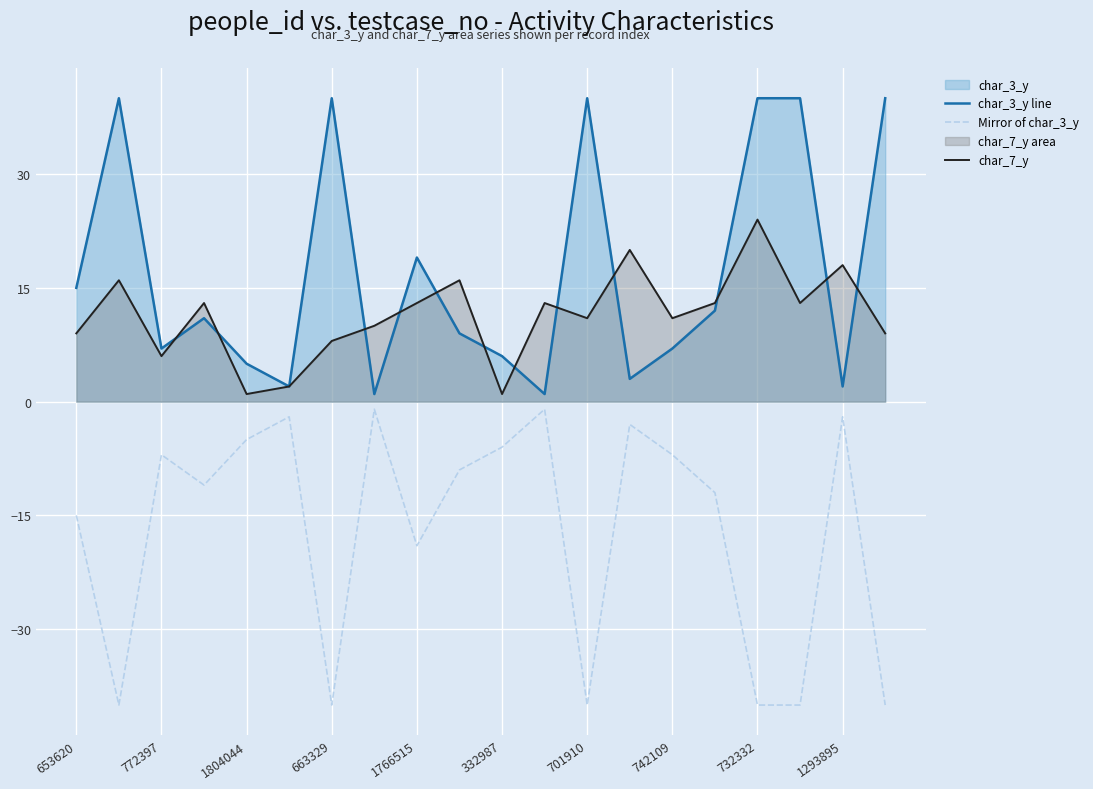

Which series has the largest total across all categories?

char_3_y line